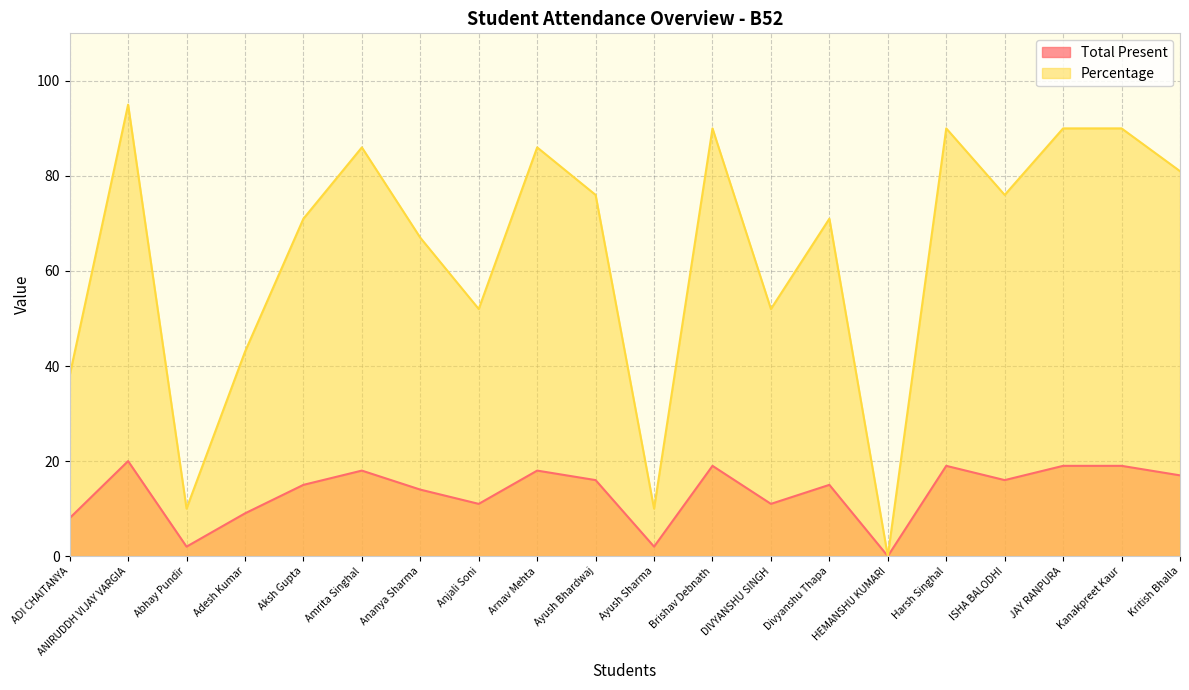

Reading right to left, what are all the values shown in this chart?

Total Present: 17	19	19	16	19	0	15	11	19	2	16	18	11	14	18	15	9	2	20	8
Percentage: 81	90	90	76	90	0	71	52	90	10	76	86	52	67	86	71	43	10	95	38